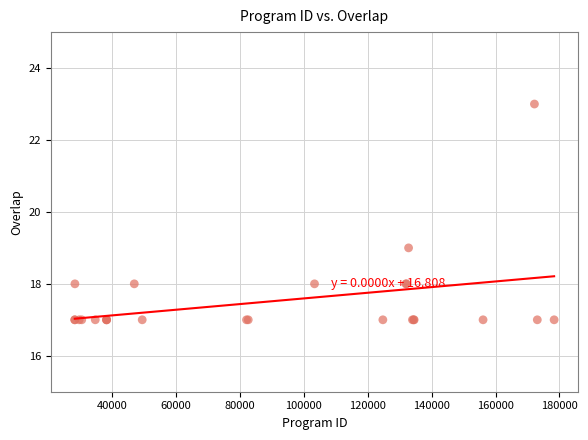

What Y value in the scatter plot is closest to 20?

19